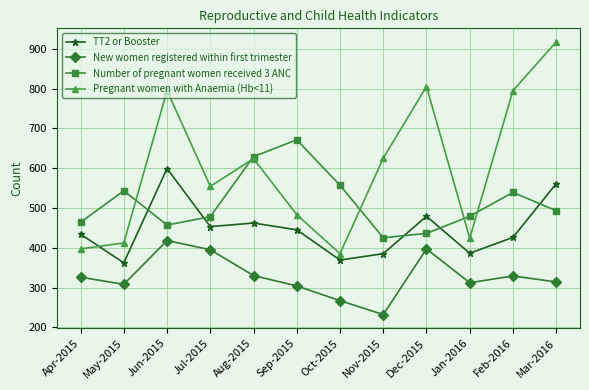

At which label does Pregnant women with Anaemia (Hb<11) first exceed 624?

Jun-2015